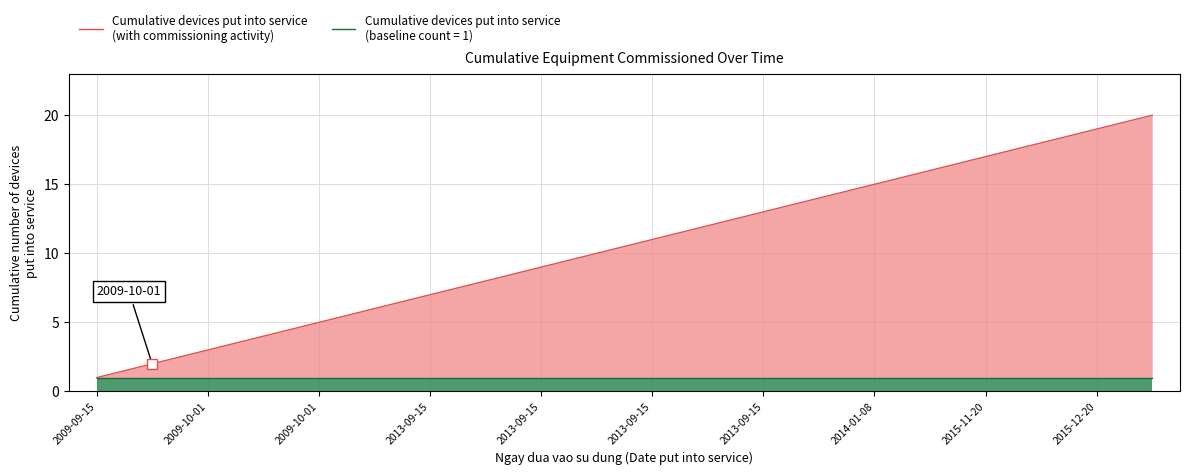

Which category has the lowest value across all series?

2009-09-15